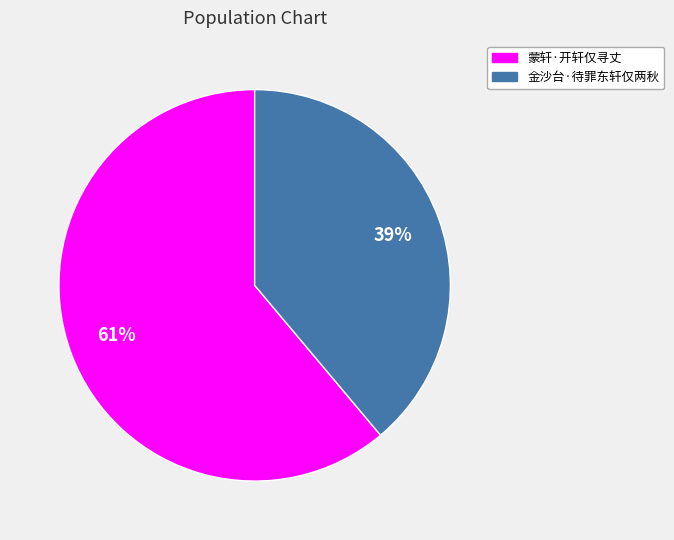

Rank the categories by value from lowest to highest.

金沙台·待罪东轩仅两秋, 蒙轩·开轩仅寻丈